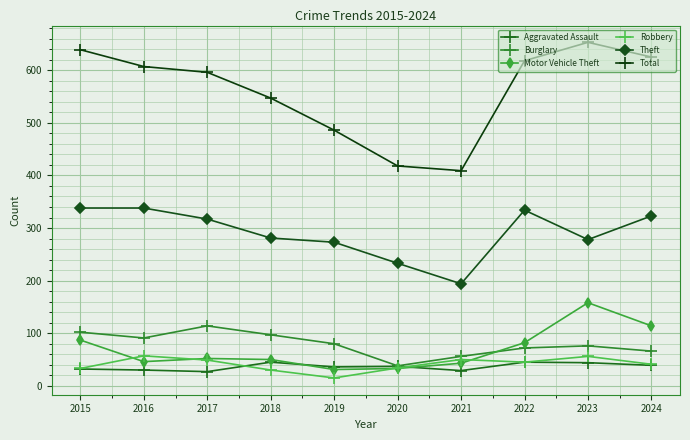

What is the minimum value shown in the chart?

15